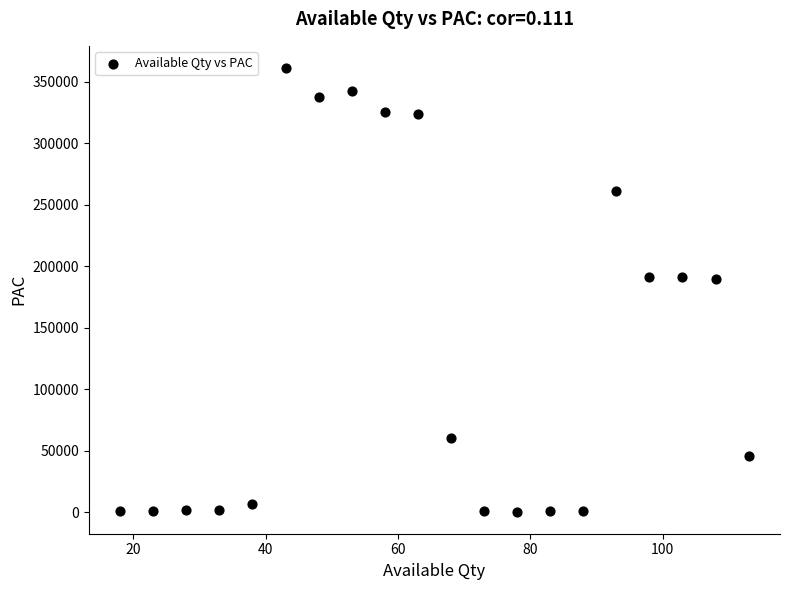

What is the range of X values (max minus min)?

95.0